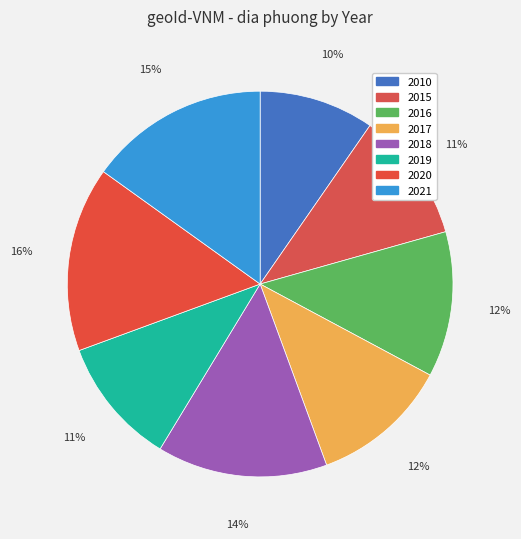

Rank the categories by value from lowest to highest.

2010, 2019, 2015, 2017, 2016, 2018, 2021, 2020